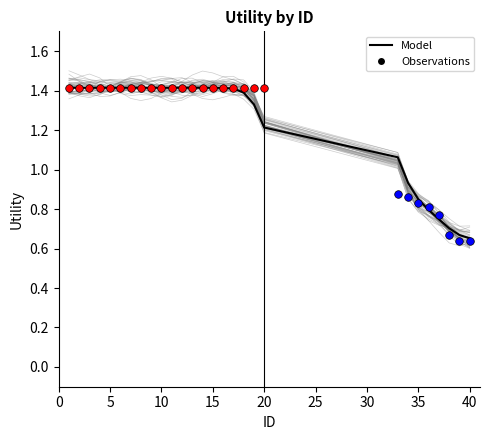

Approximately how many times larger is the value at 19 compared to 33?

1.3